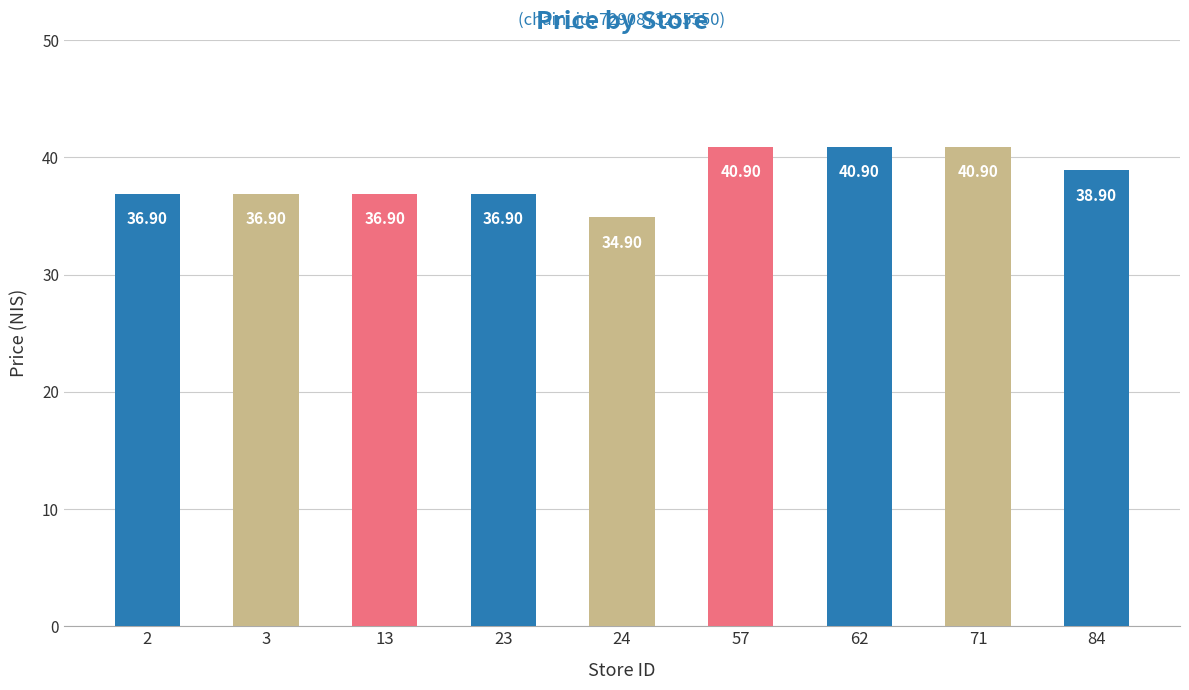

What is the value of the 5th bar from the left?

34.9